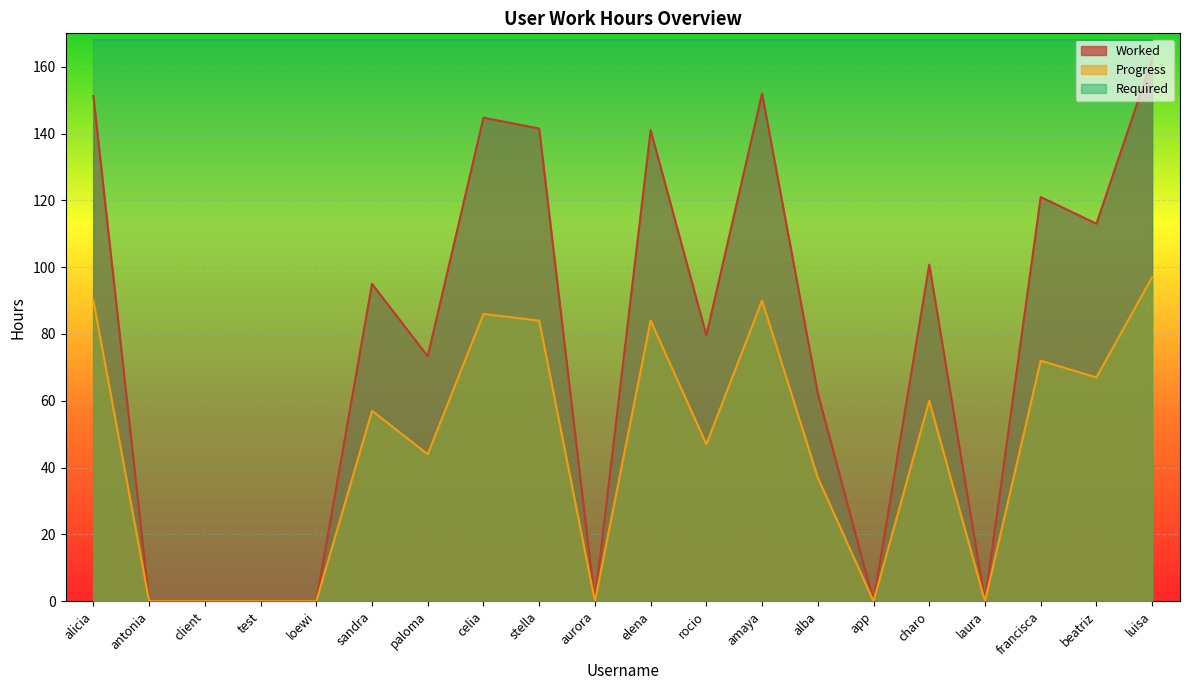

Rank the series by their maximum value, from highest to lowest.

Required, Worked, Progress